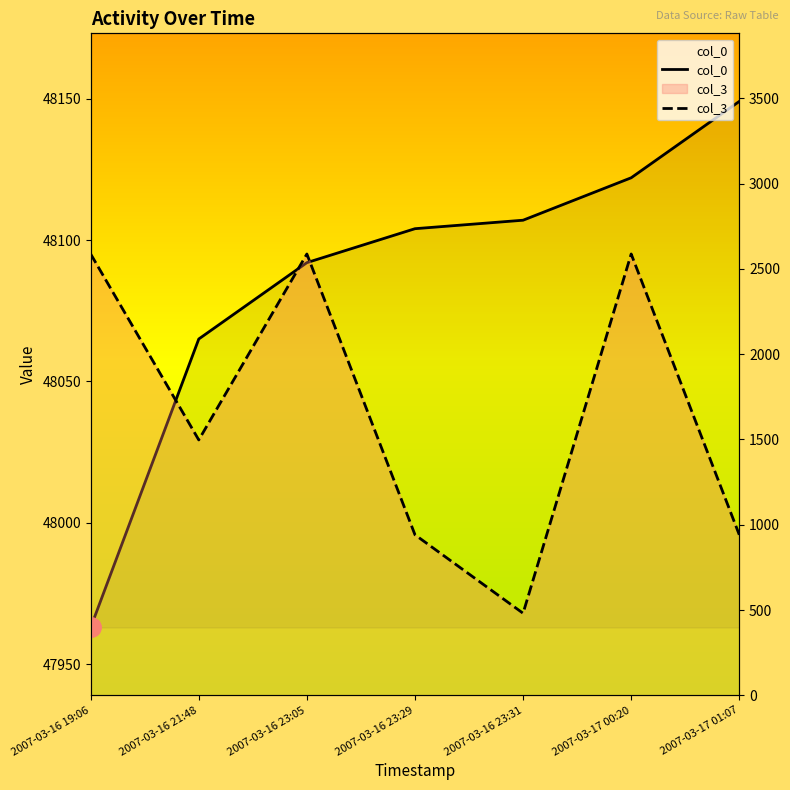

What is the difference between the col_3 values at 2007-03-16 21:48 and 2007-03-16 23:05?

1090